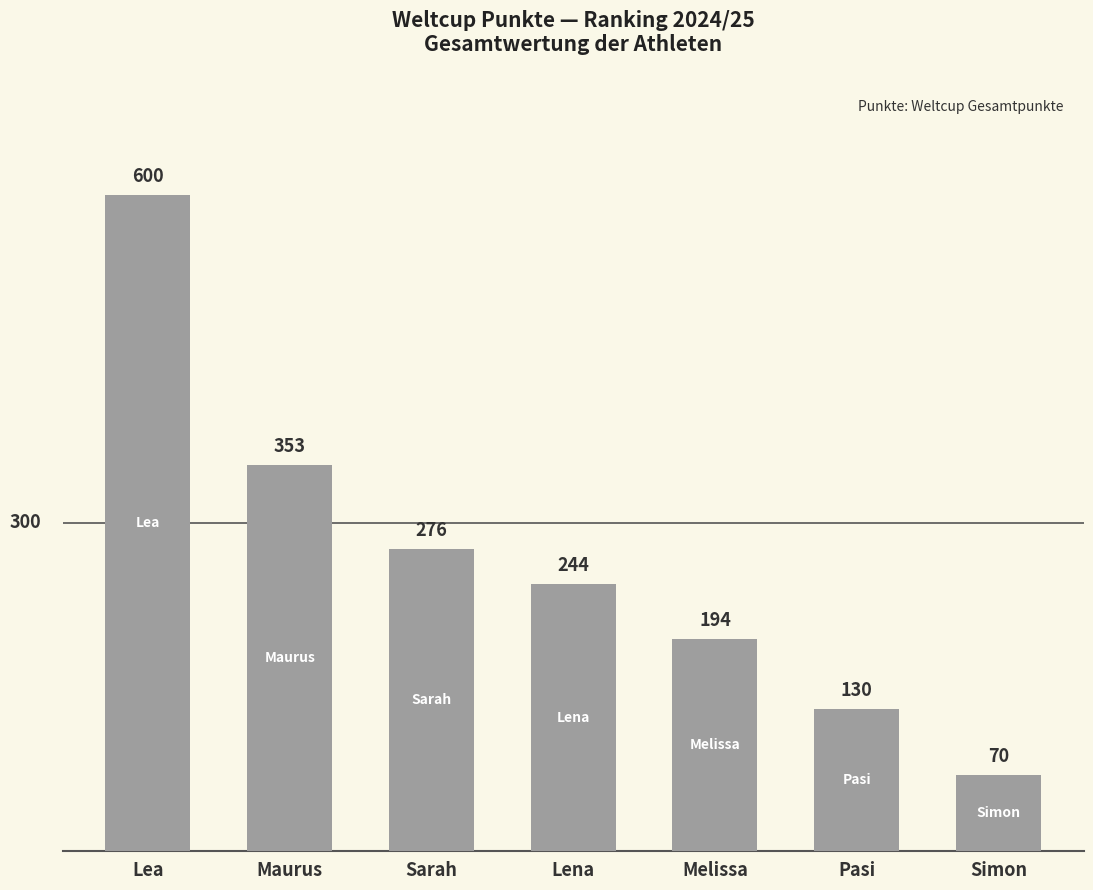

Are the bars horizontal?

No